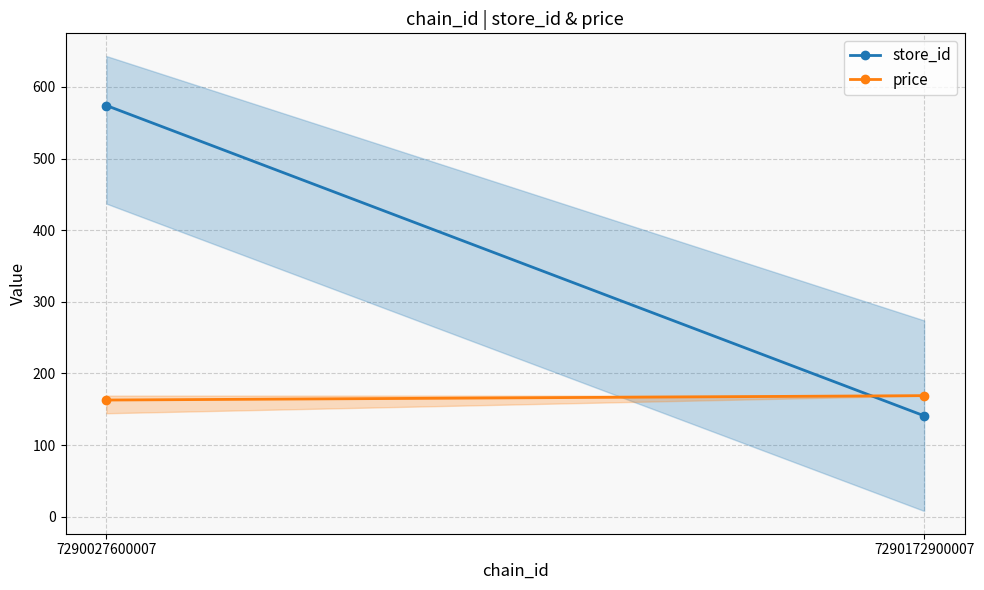

What are all the series names shown in the legend?

store_id, price